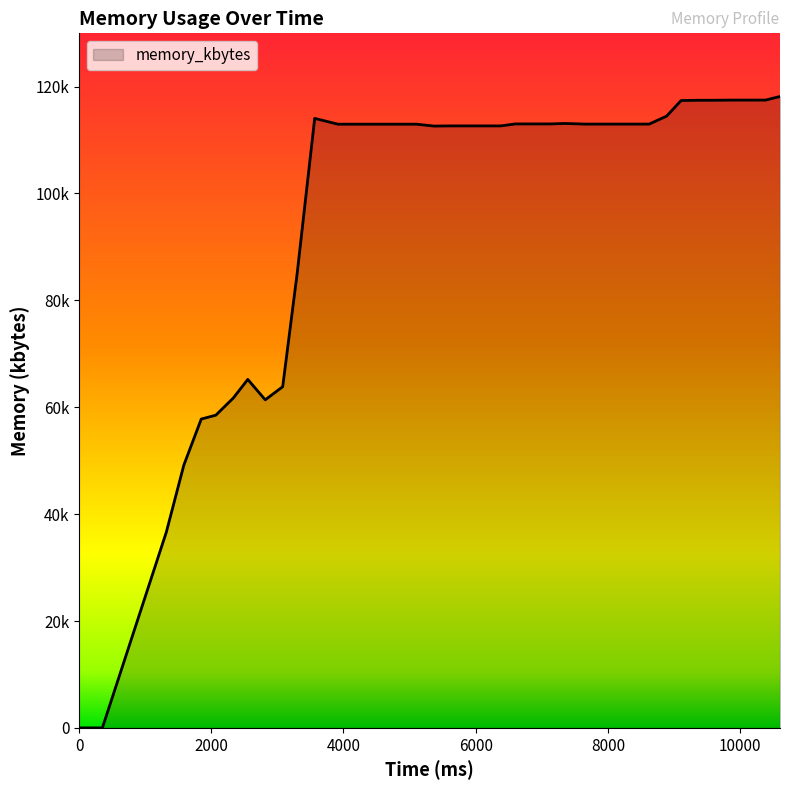

Does the chart display data point markers on the line(s)?

No